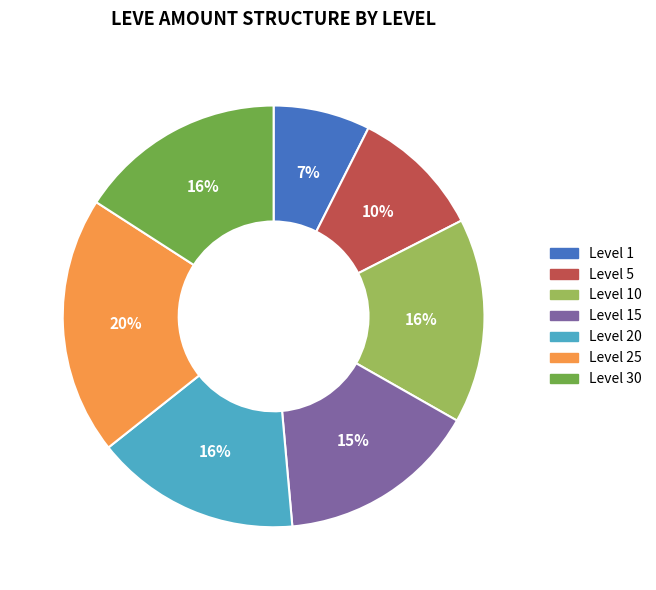

Is there any slice that represents more than half of the pie?

No